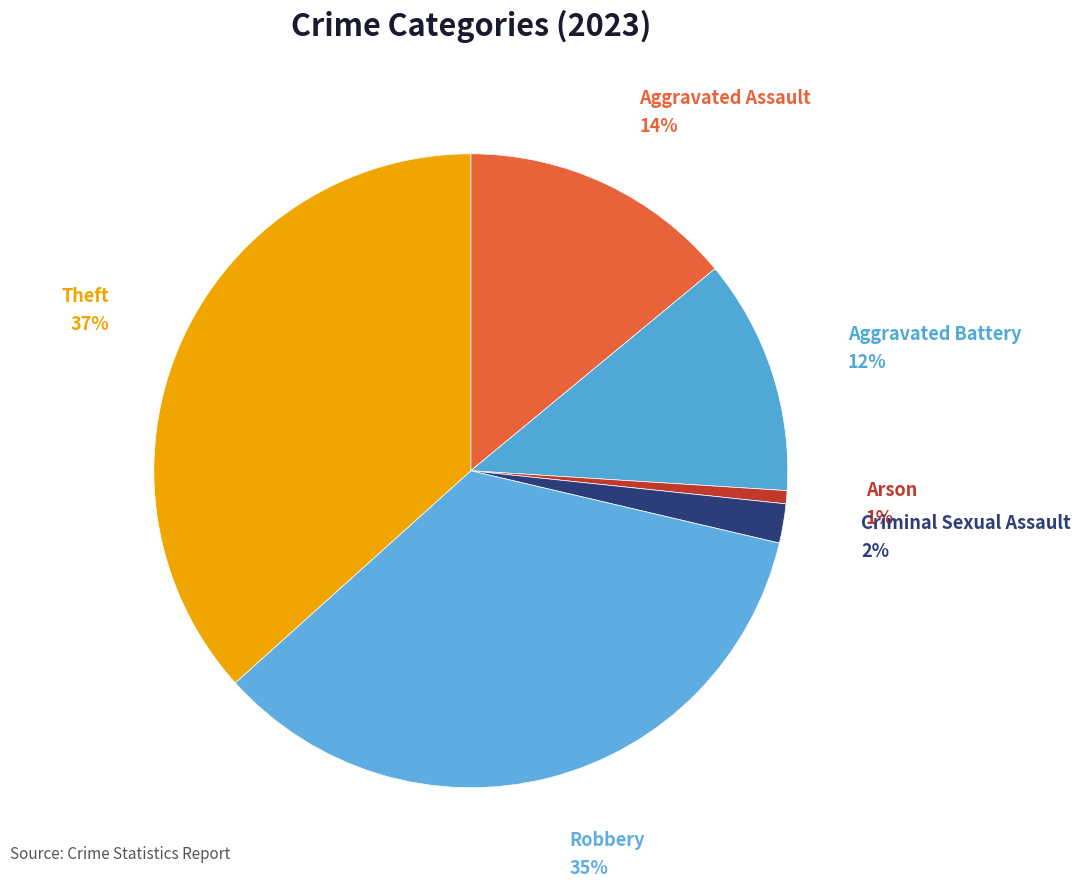

Does Aggravated Battery account for over 50% of the chart?

No